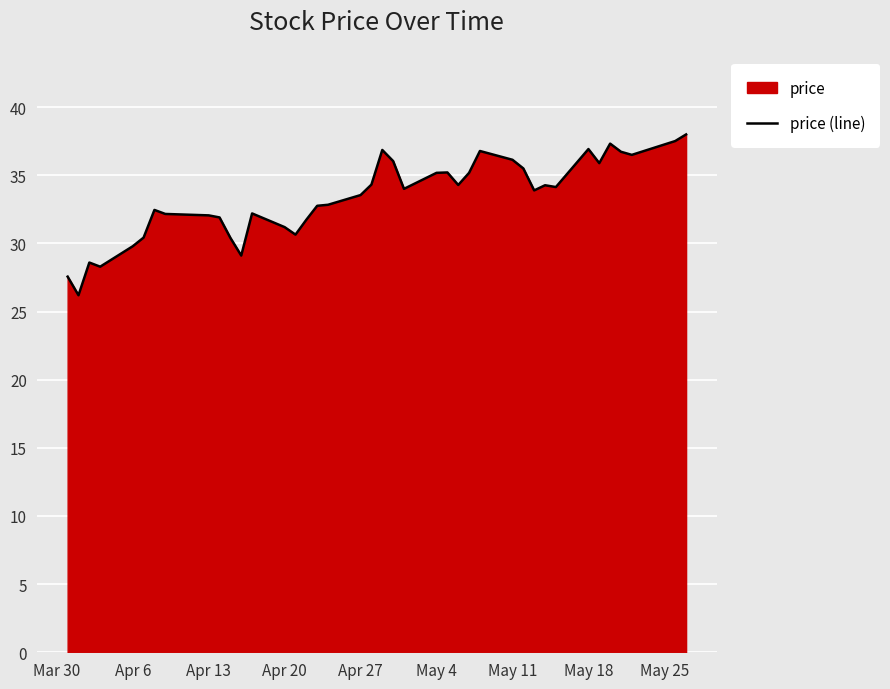

True or false: the data has more than 2 interior local peaks.

True